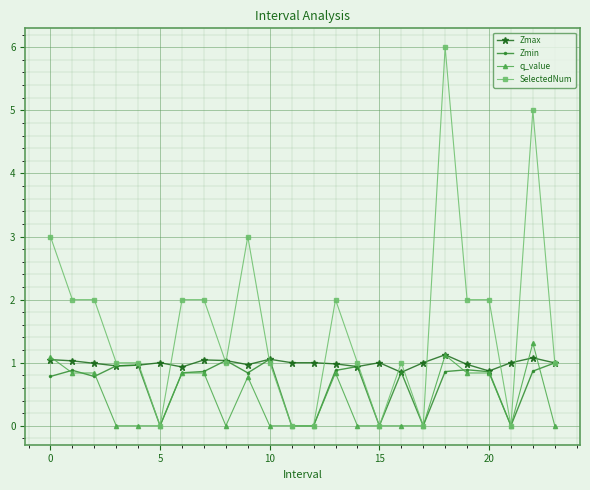

What are all the series names shown in the legend?

Zmax, Zmin, q_value, SelectedNum